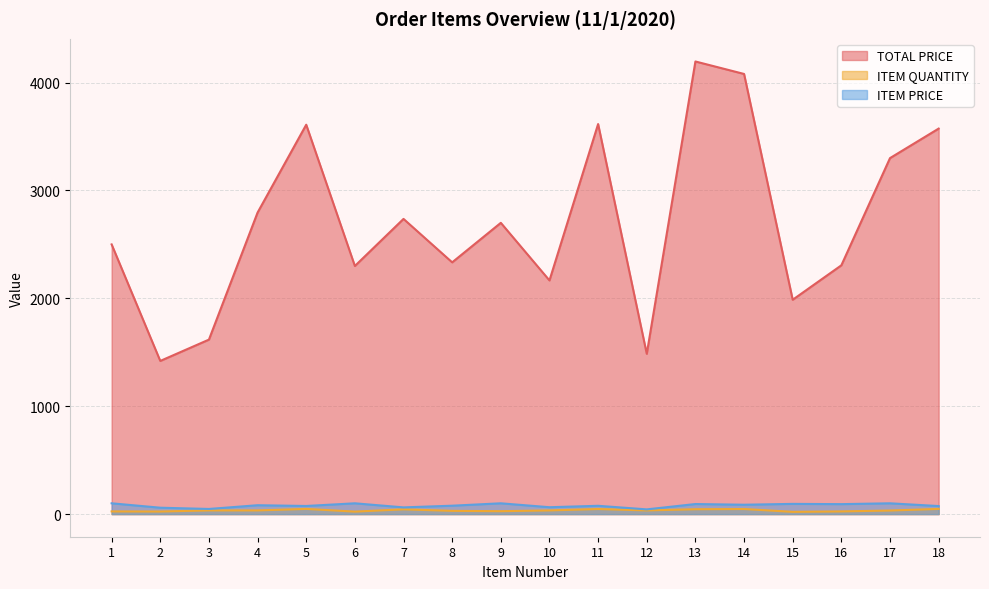

Which label corresponds to the largest value in the chart?

13